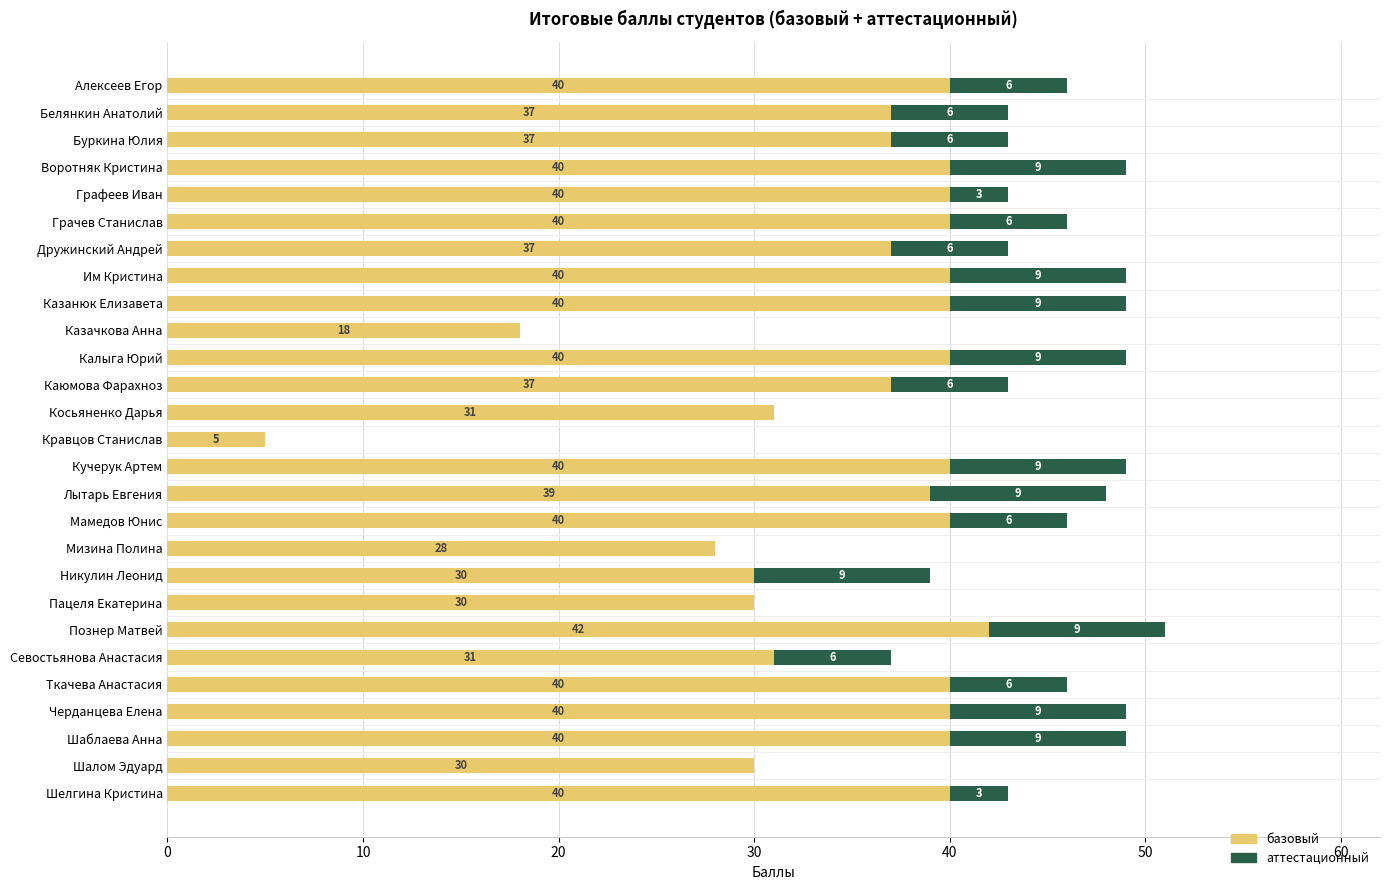

At which category is the sum across all series the highest?

Познер Матвей